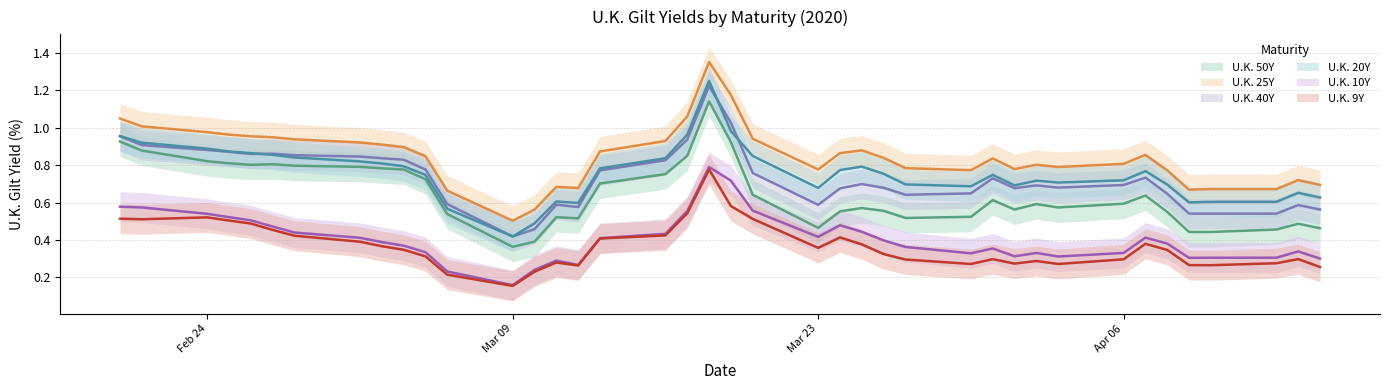

Does the chart have visible grid lines?

Yes